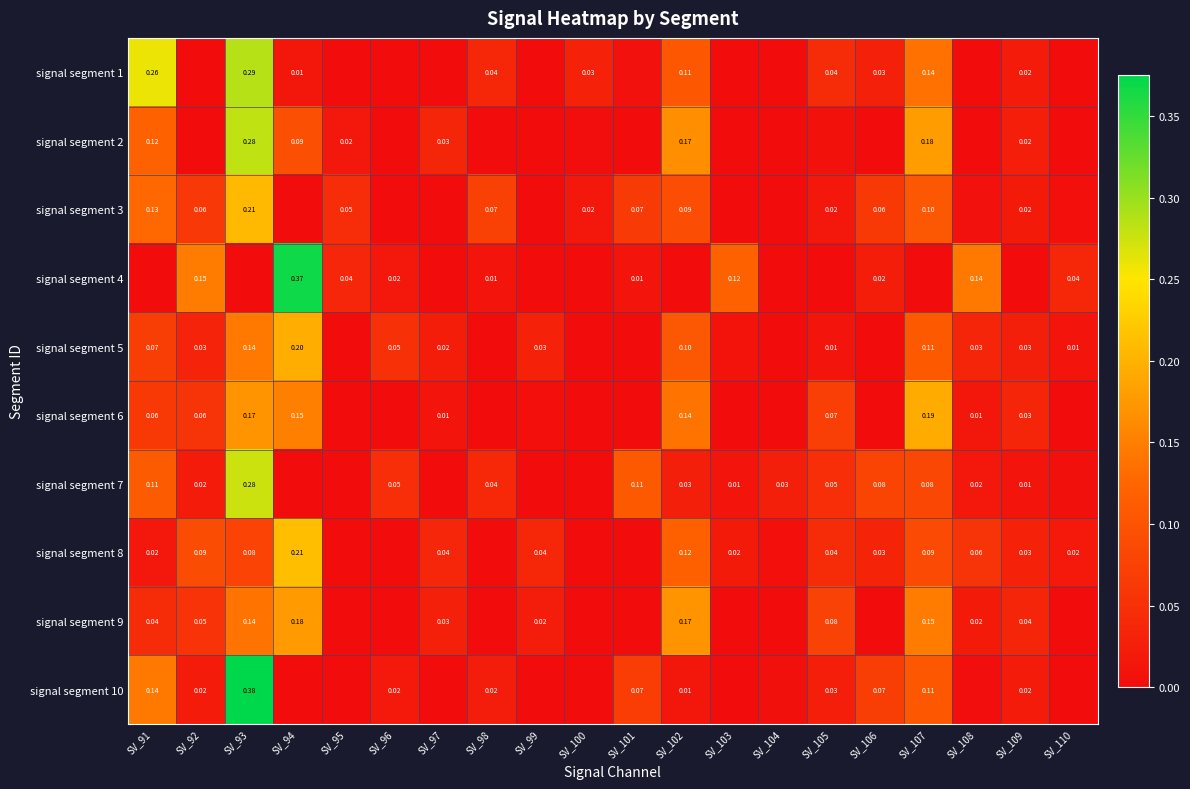

Which has a higher value, SV_93 or SV_94?

SV_93